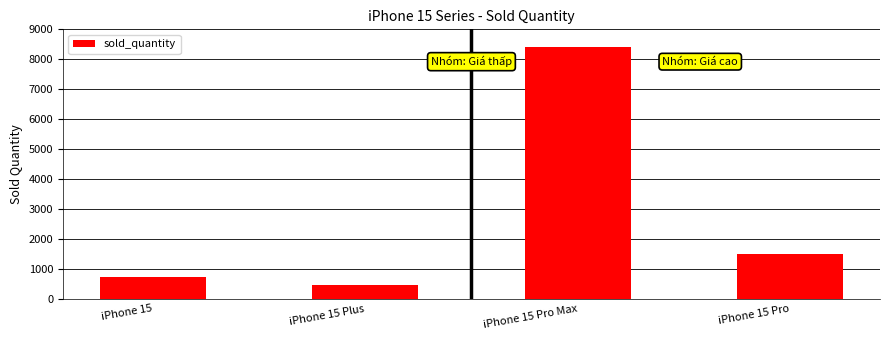

What is the label of the 2nd bar from the left?

iPhone 15 Plus